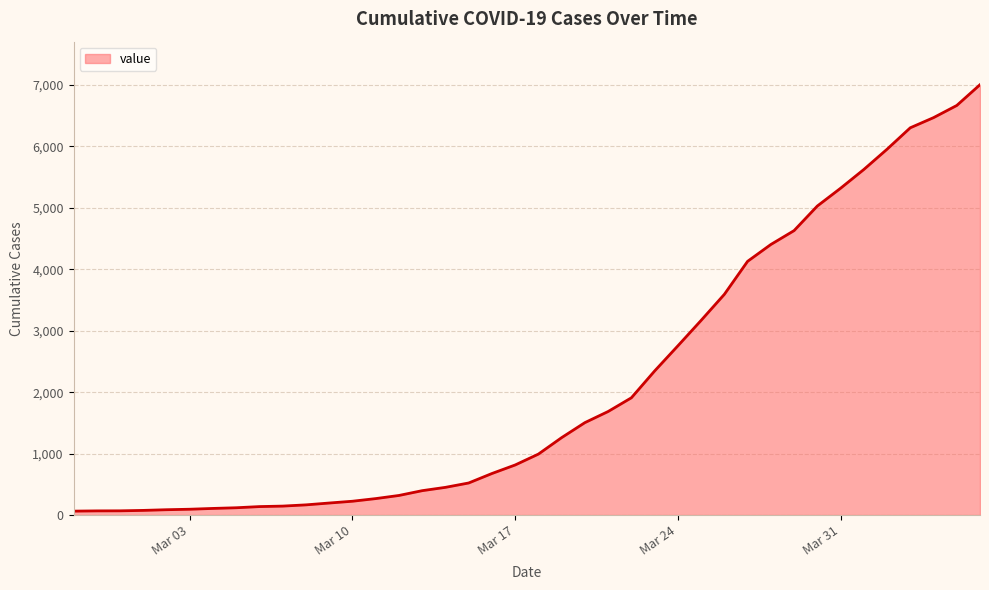

What is the greatest value displayed?

7002